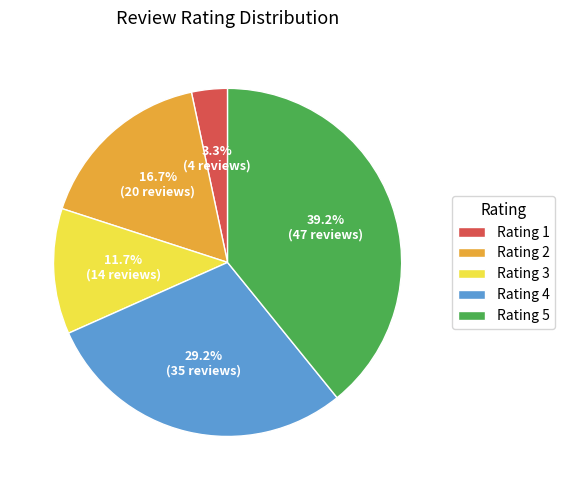

Combined, do Rating 3 and Rating 5 account for over 50%?

Yes